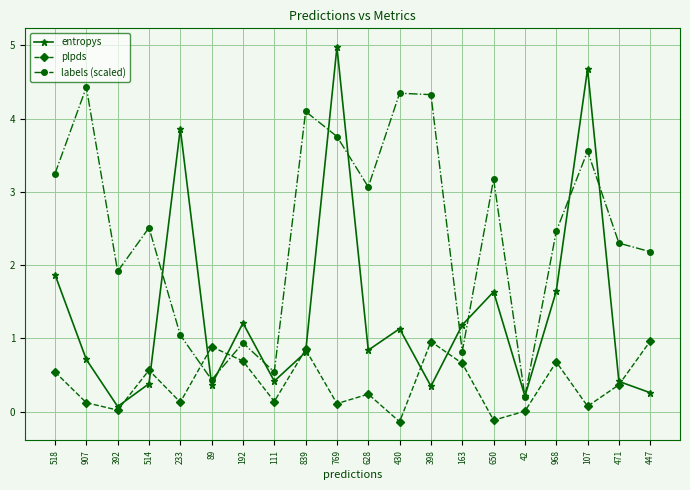

How many series are shown in this chart?

3